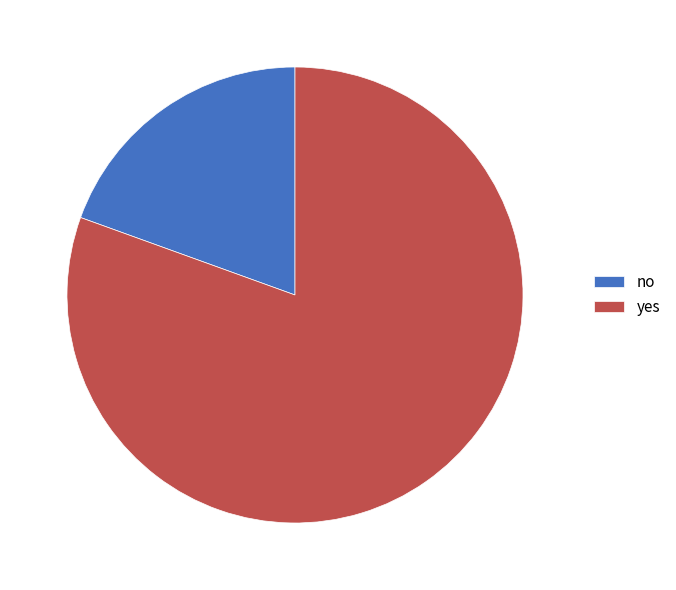

Is it true that no is 27% of the pie?

False